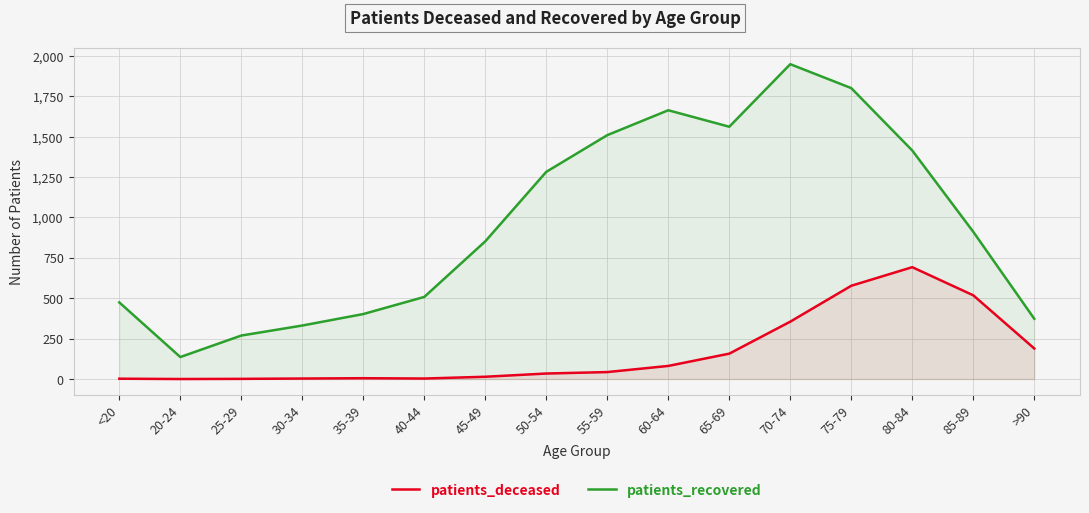

Where is the first local maximum for patients_recovered?

60-64